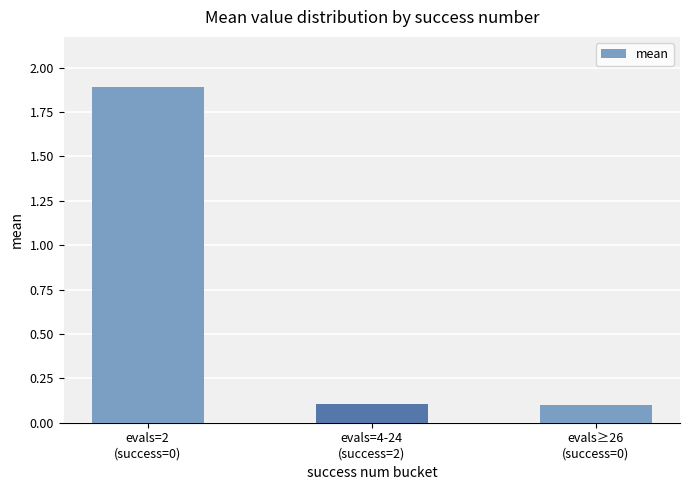

At which category does the chart reach its peak across all series?

evals=2
(success=0)